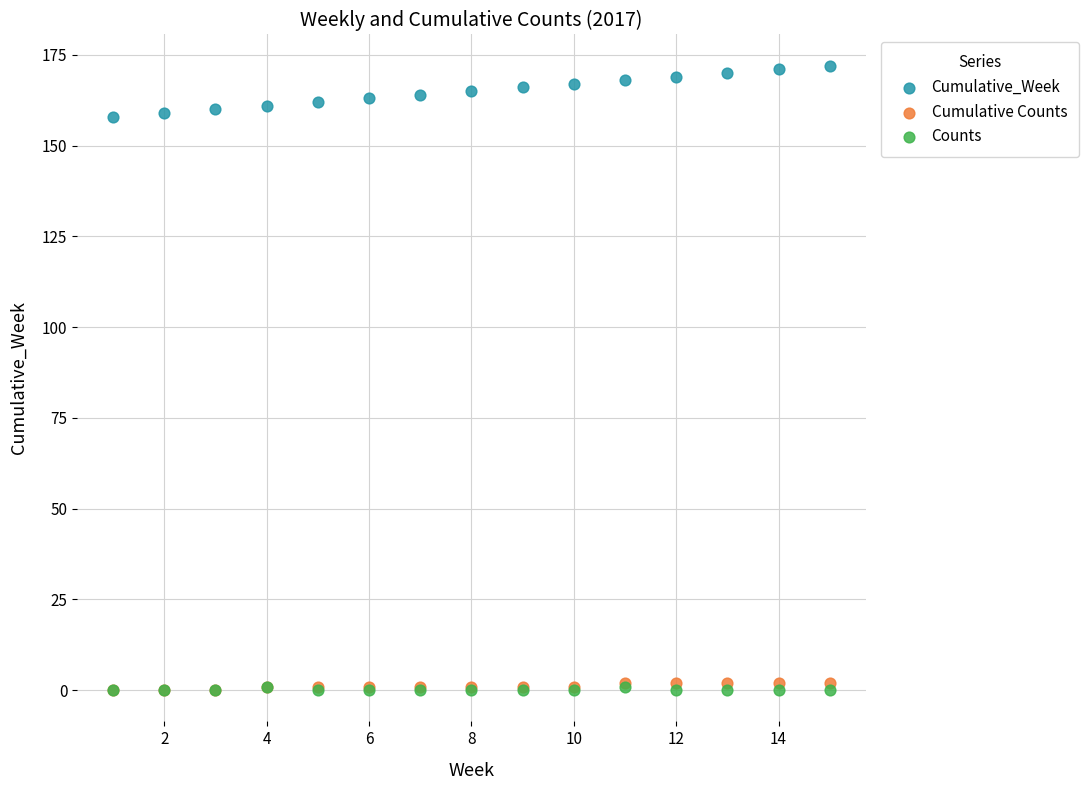

Which series has the largest Y range (max minus min)?

Cumulative_Week